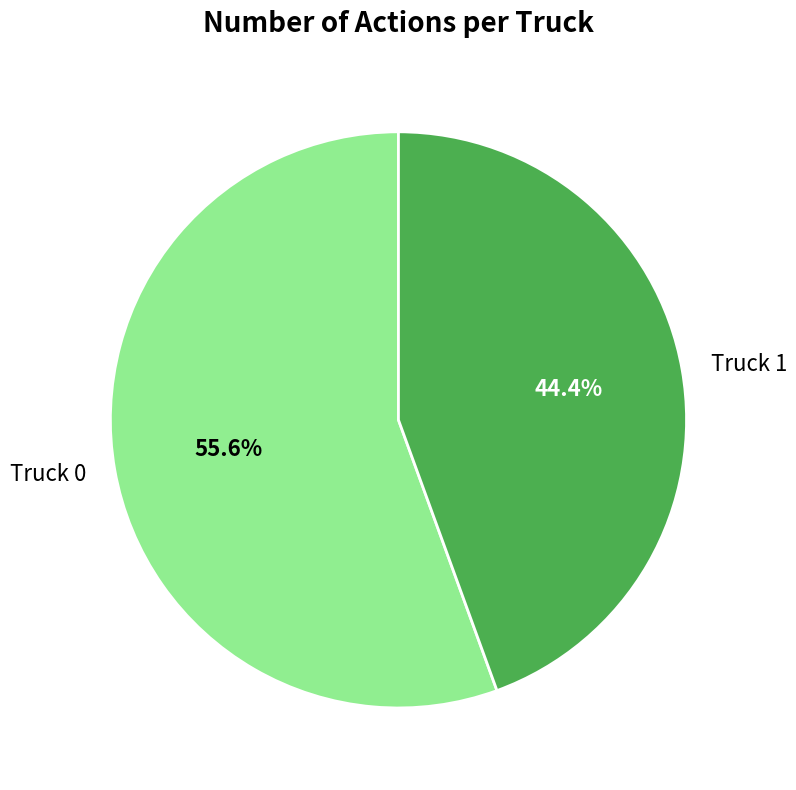

How many slices are in this pie chart?

2